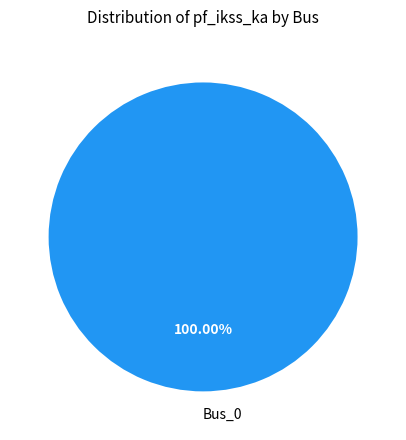

Rank the categories by value from highest to lowest.

Bus_0